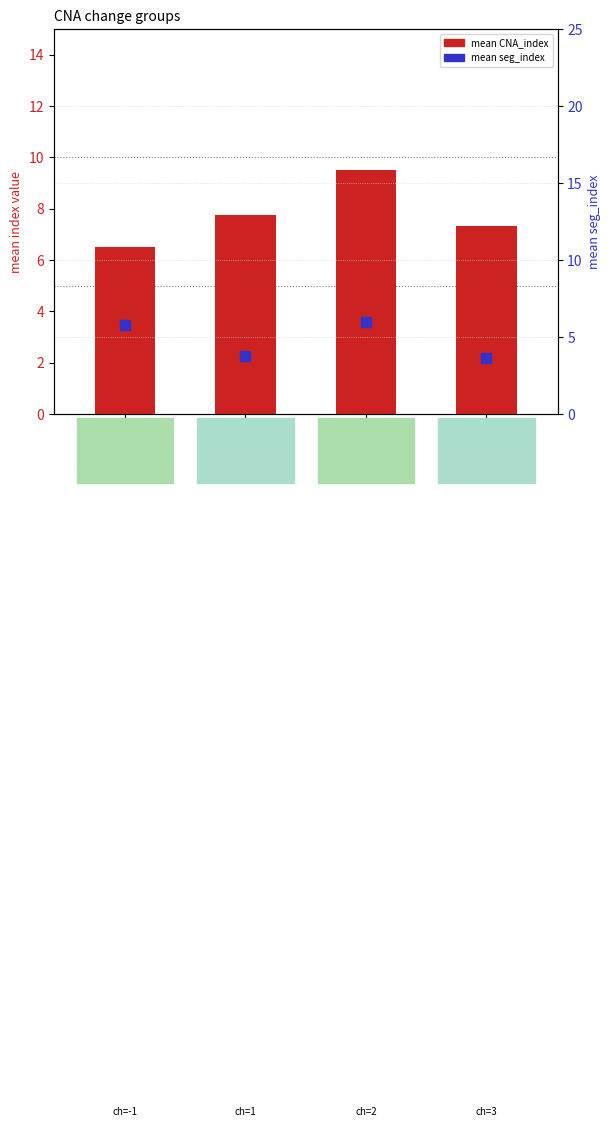

What are all the series names shown in the legend?

mean CNA_index, mean seg_index